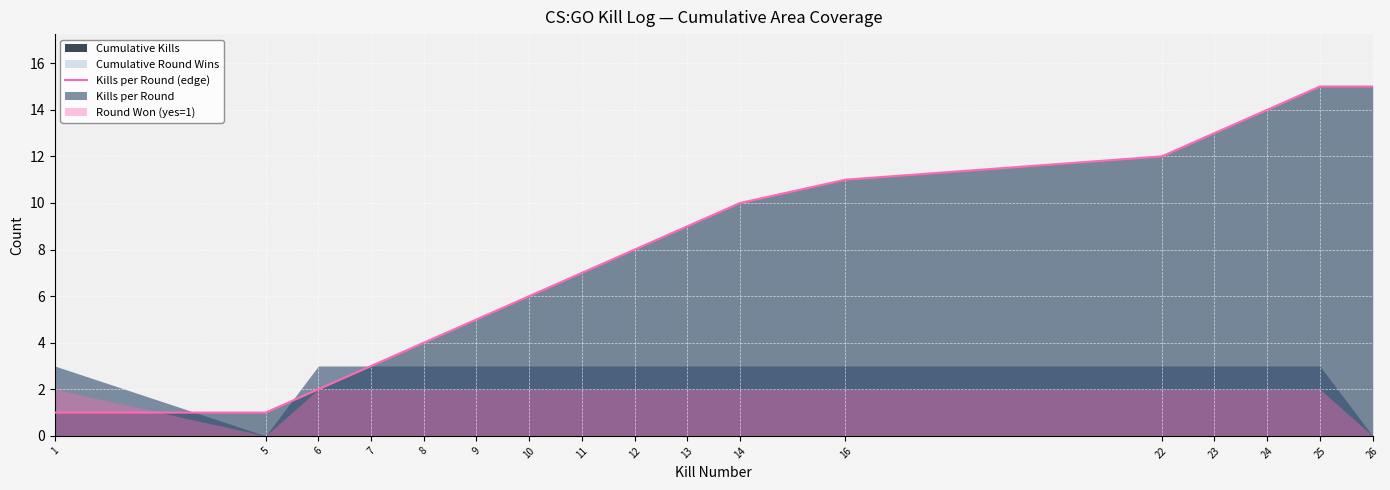

What is the value of the 15th point from the left?

14